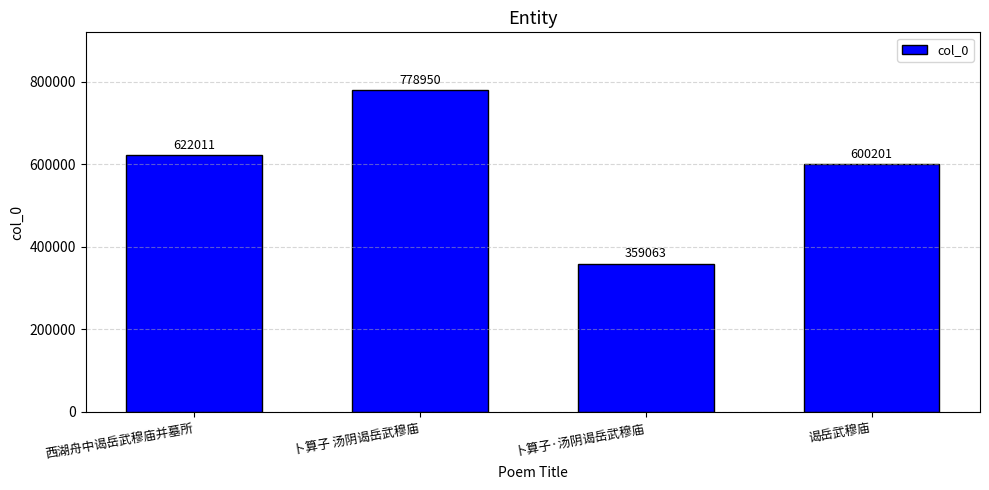

How many data points are less than 622011?

2